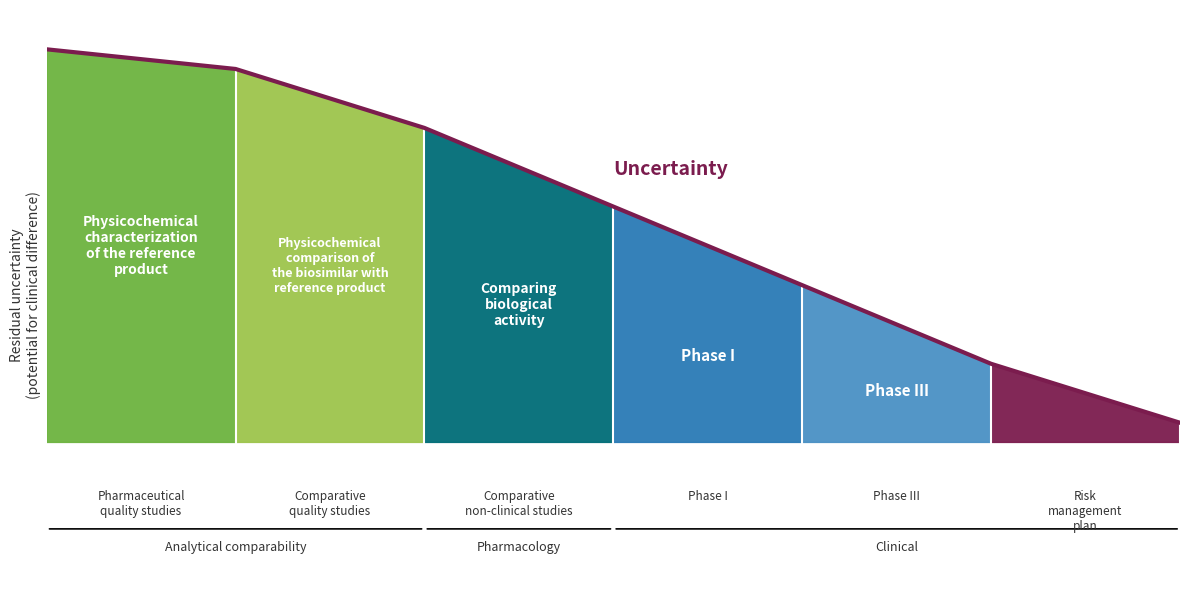

Does the chart have visible grid lines?

No